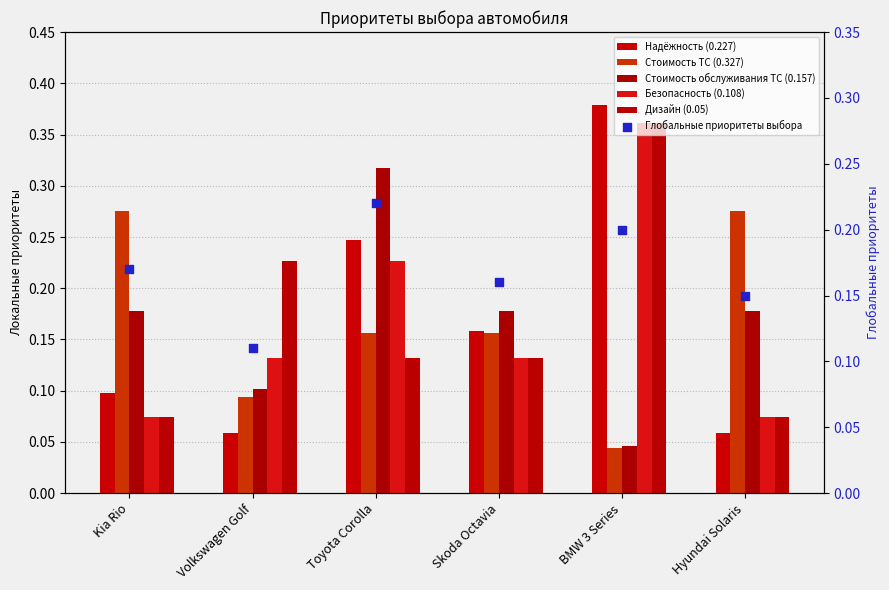

Which series reaches the minimum Y coordinate?

Стоимость ТС (0.327)